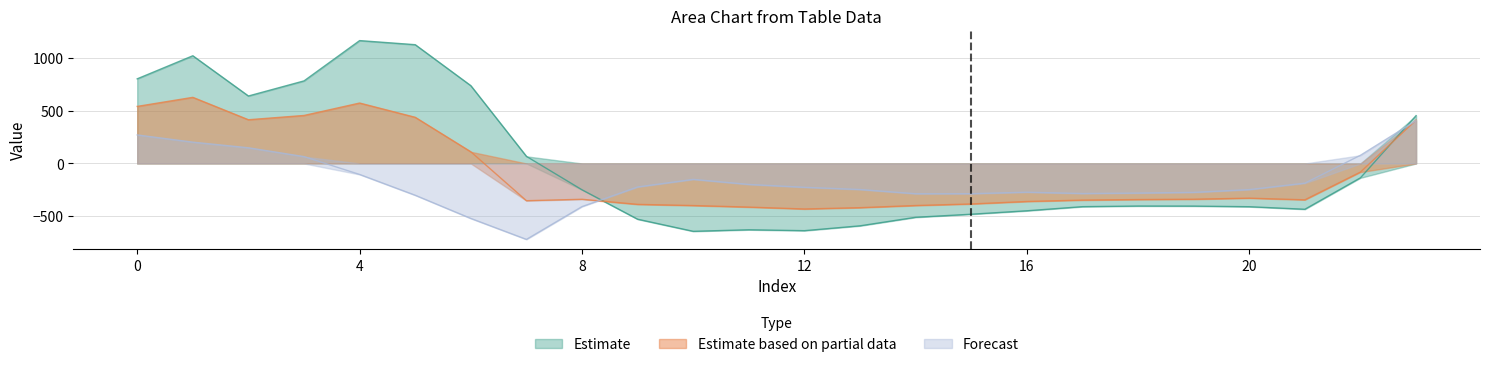

How many interior local peaks does the row_0.0 series have?

4